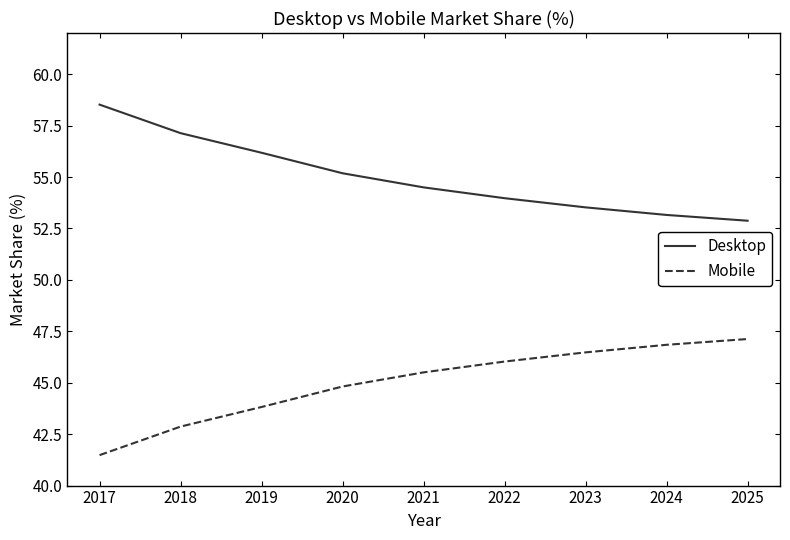

What is the difference between the highest and lowest values at 2023?

7.0